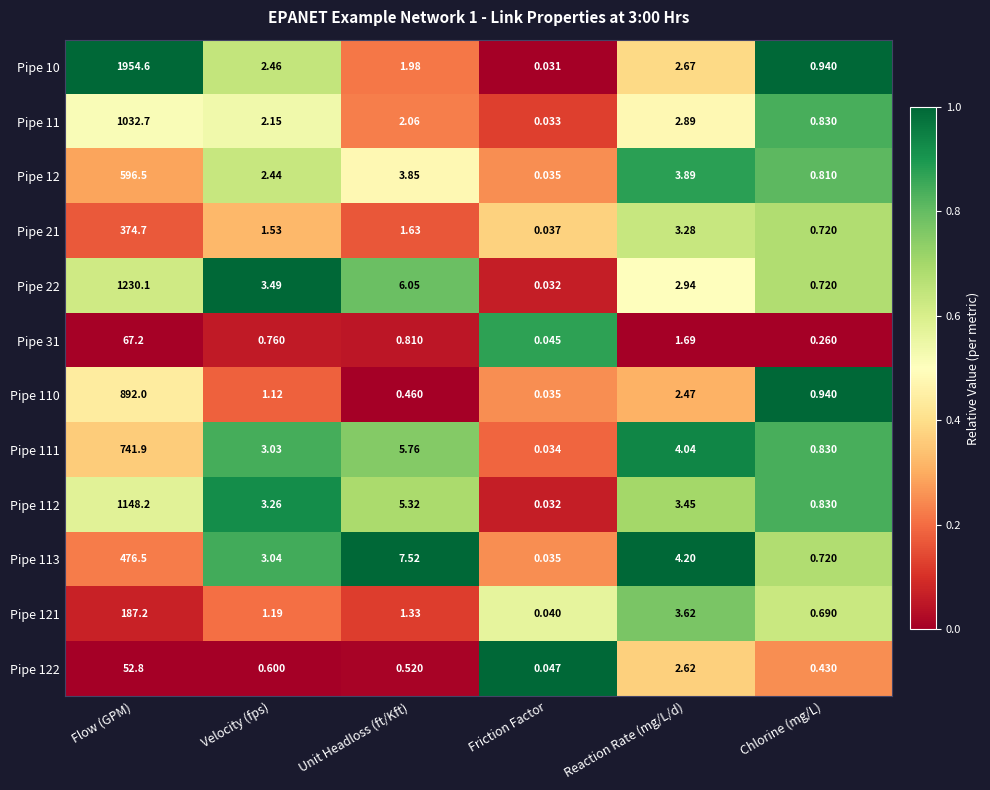

Rank the categories by Pipe 122 value from highest to lowest.

Flow (GPM), Reaction Rate (mg/L/d), Velocity (fps), Unit Headloss (ft/Kft), Chlorine (mg/L), Friction Factor